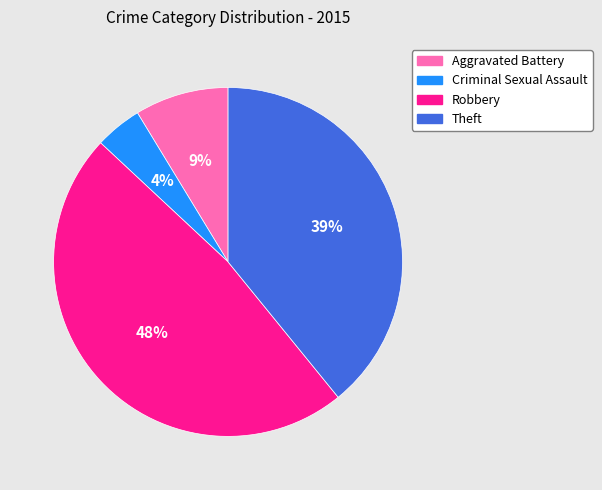

The Theft slice represents 39% of the pie. True or false?

True